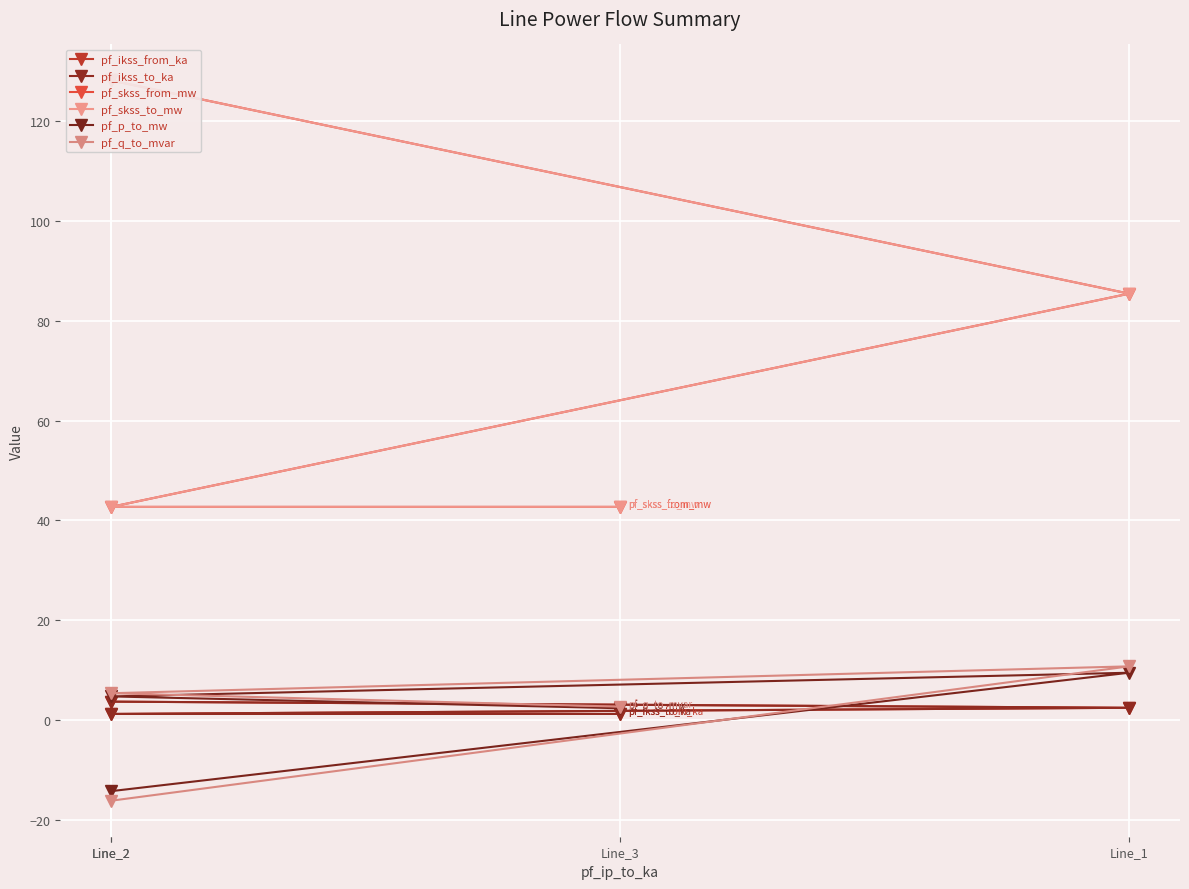

What is the difference between the maximum and second lowest values in the pf_skss_to_mw series?

85.4